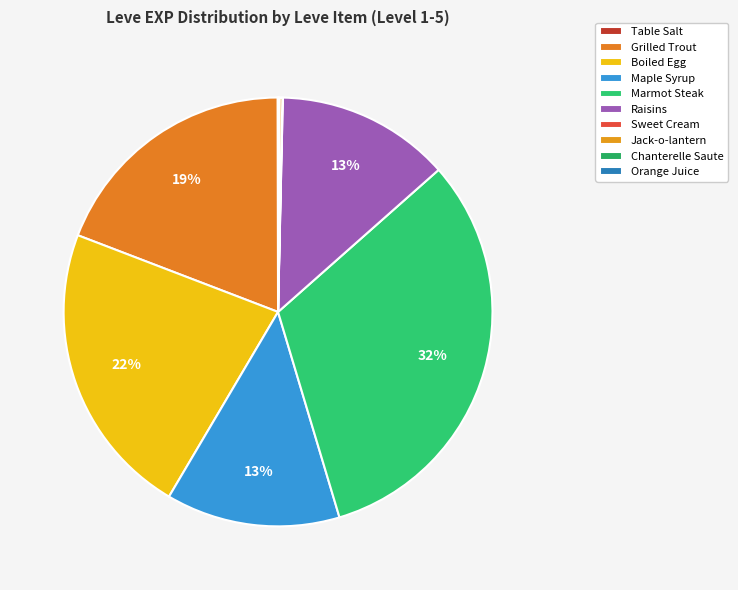

Which slice is the largest?

Marmot Steak